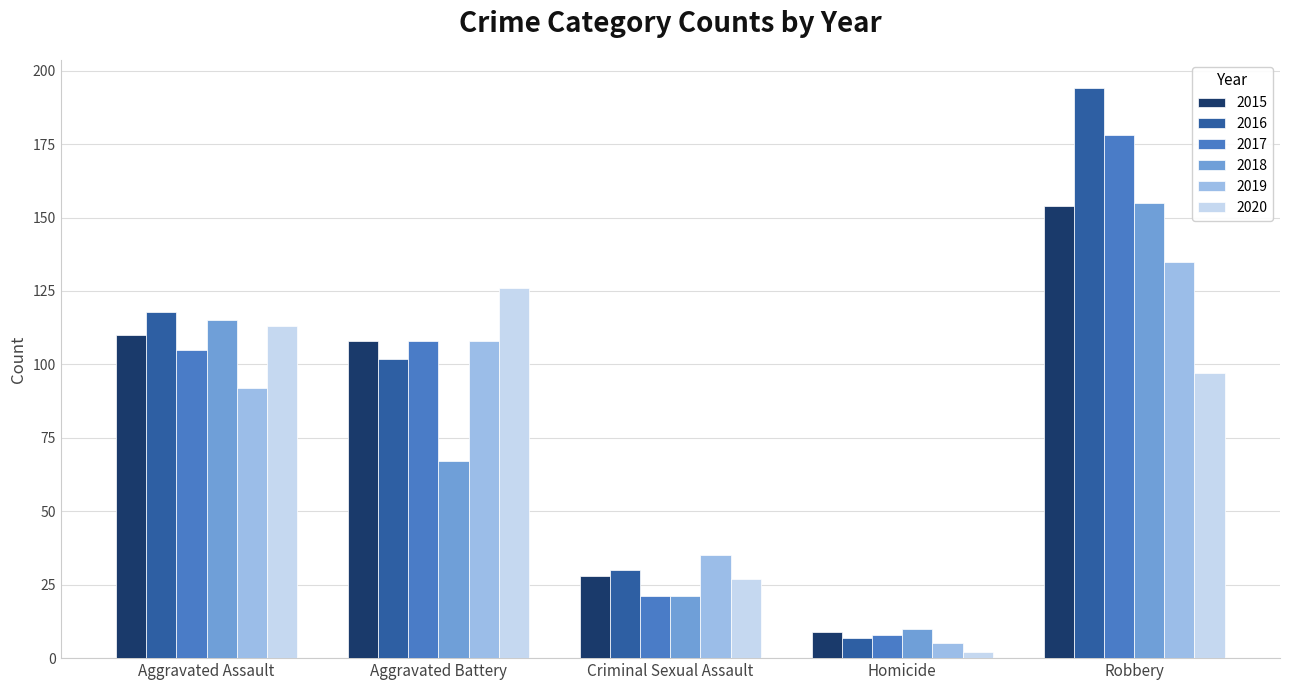

Between Criminal Sexual Assault and Homicide, which series saw the biggest shift?

2019